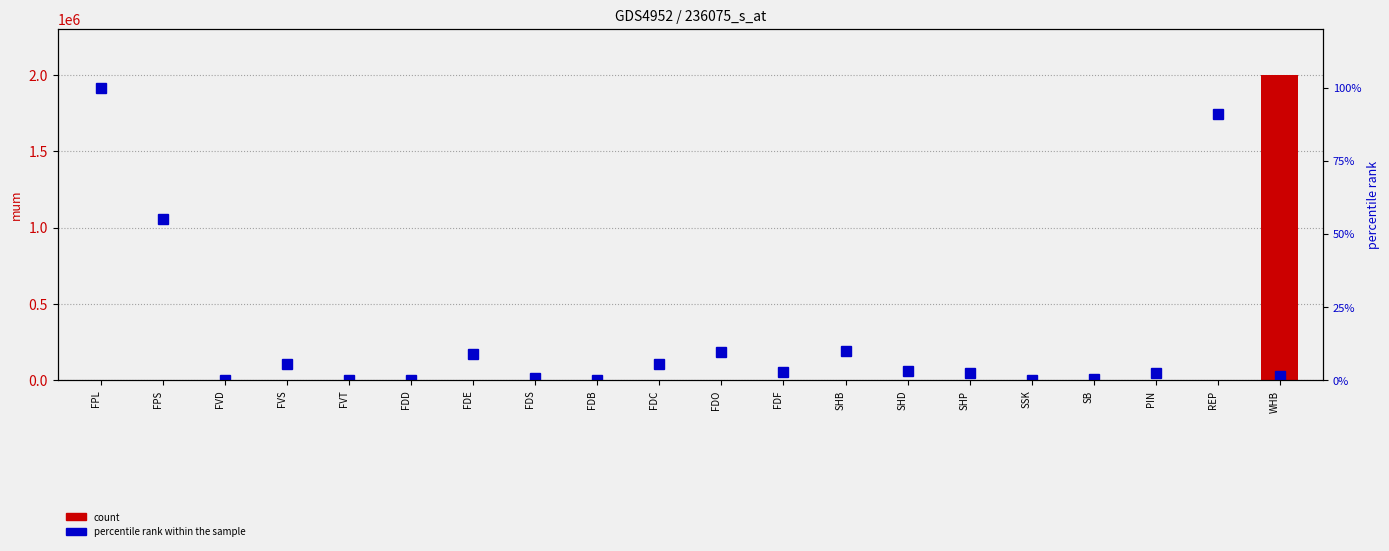

Between FDE and FDF, which series saw the biggest shift?

percentile rank within the sample